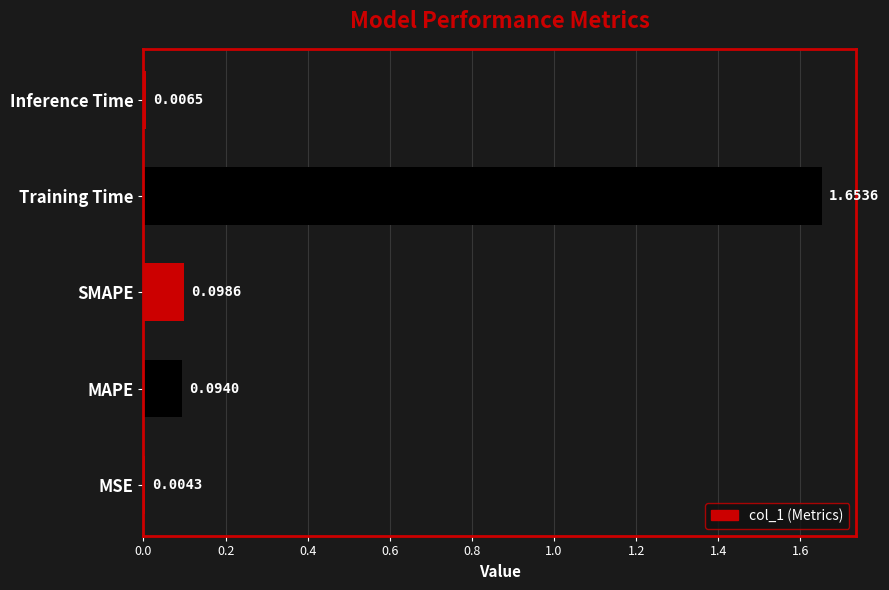

Which has a higher value, SMAPE or Inference Time?

SMAPE